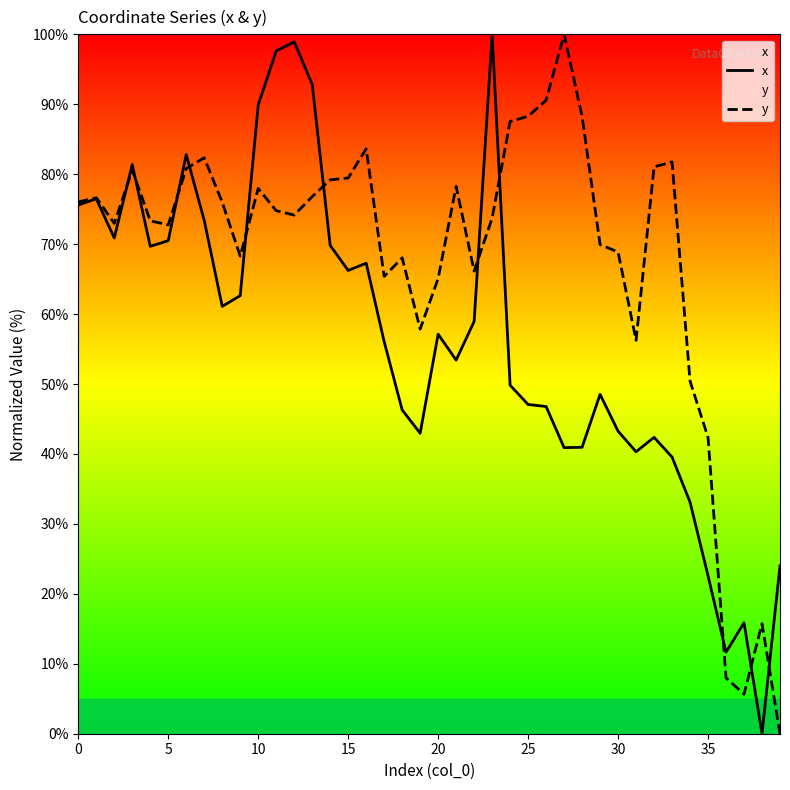

Is this an area chart (filled region under the line)?

No